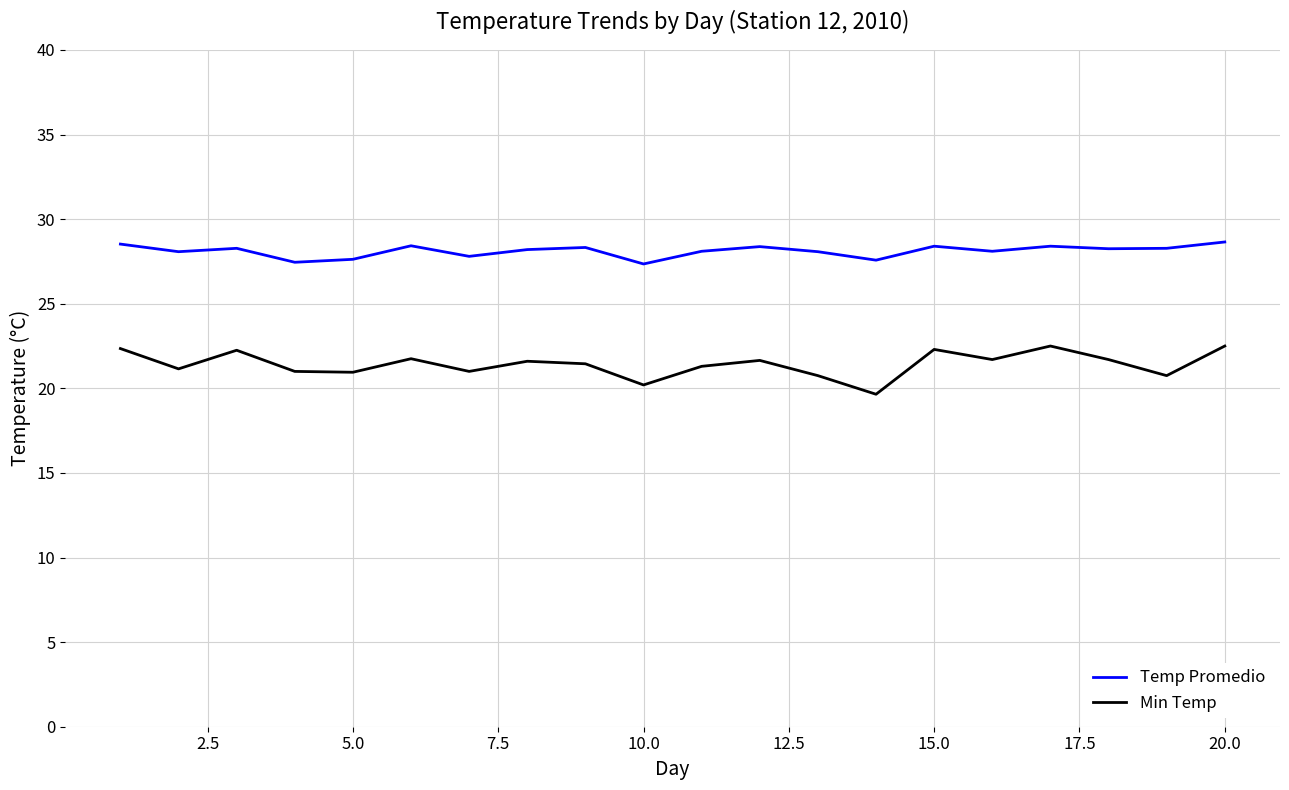

True or false: Min Temp and Temp Promedio cross at least once.

False